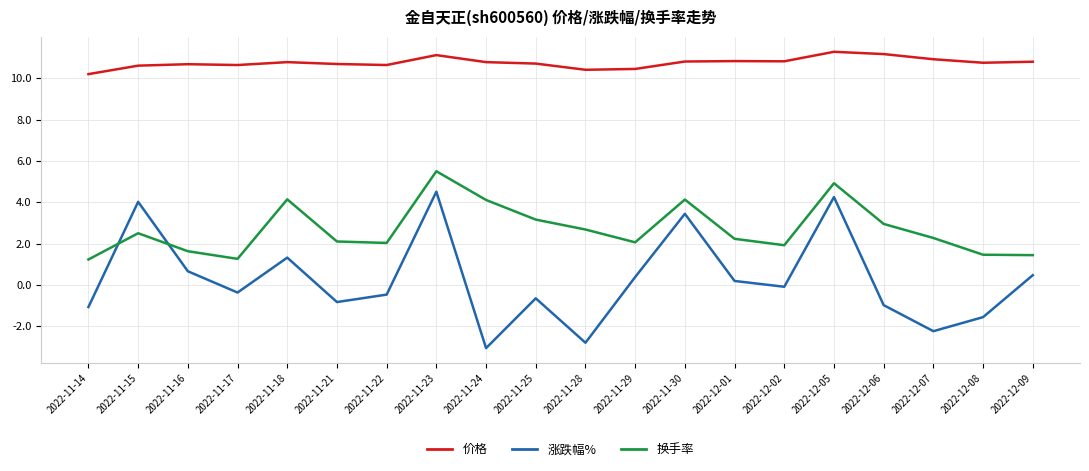

List the series in order of their peak value, highest first.

价格, 换手率, 涨跌幅%